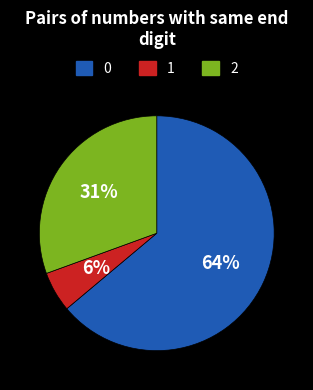

To the nearest percent, what is the average slice percentage?

33%